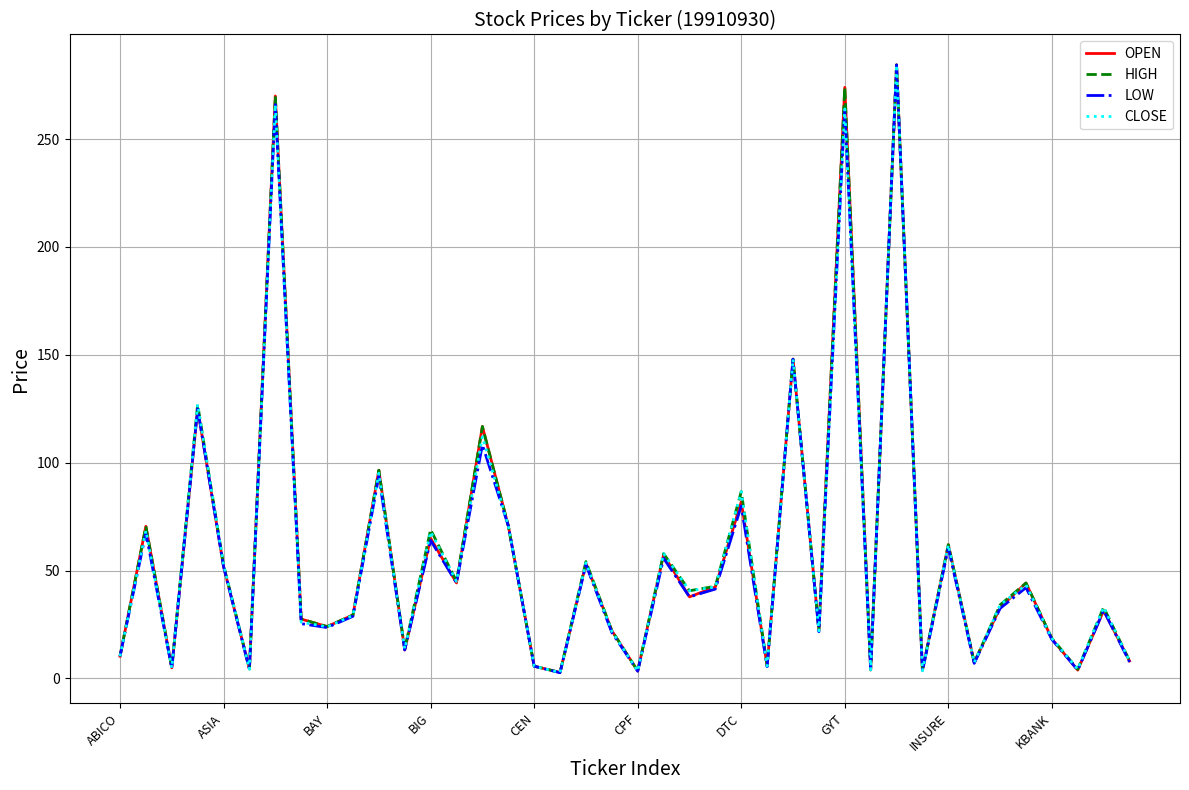

How many lines are shown in the chart?

4